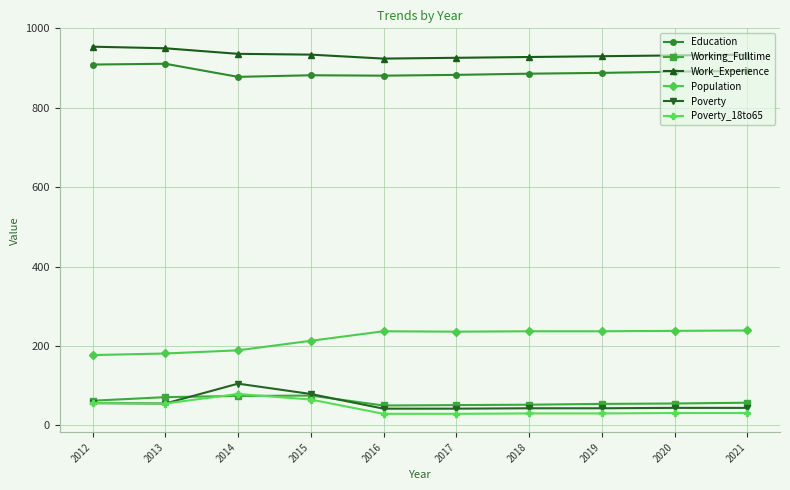

What are all the series names shown in the legend?

Education, Working_Fulltime, Work_Experience, Population, Poverty, Poverty_18to65